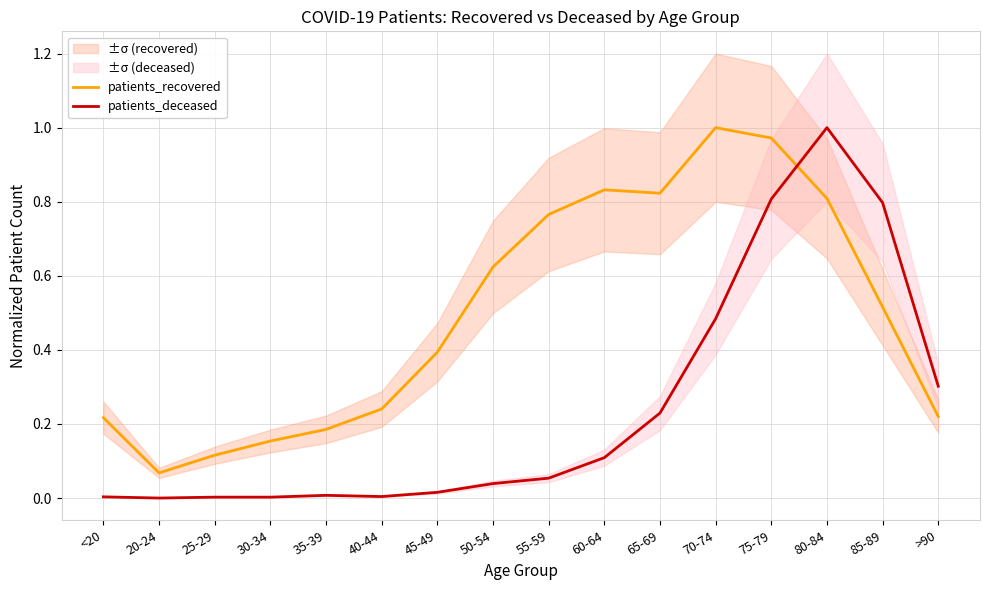

At 85-89, list the series in order from smallest to largest.

patients_recovered, patients_deceased